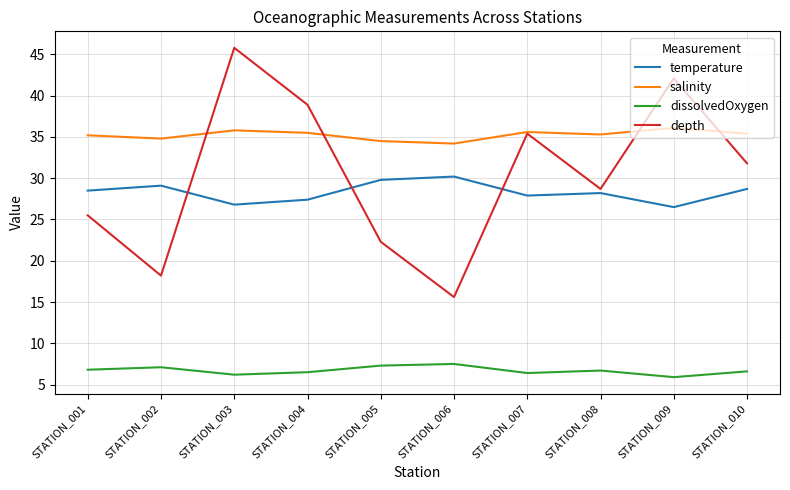

What is the smallest value displayed?

5.9